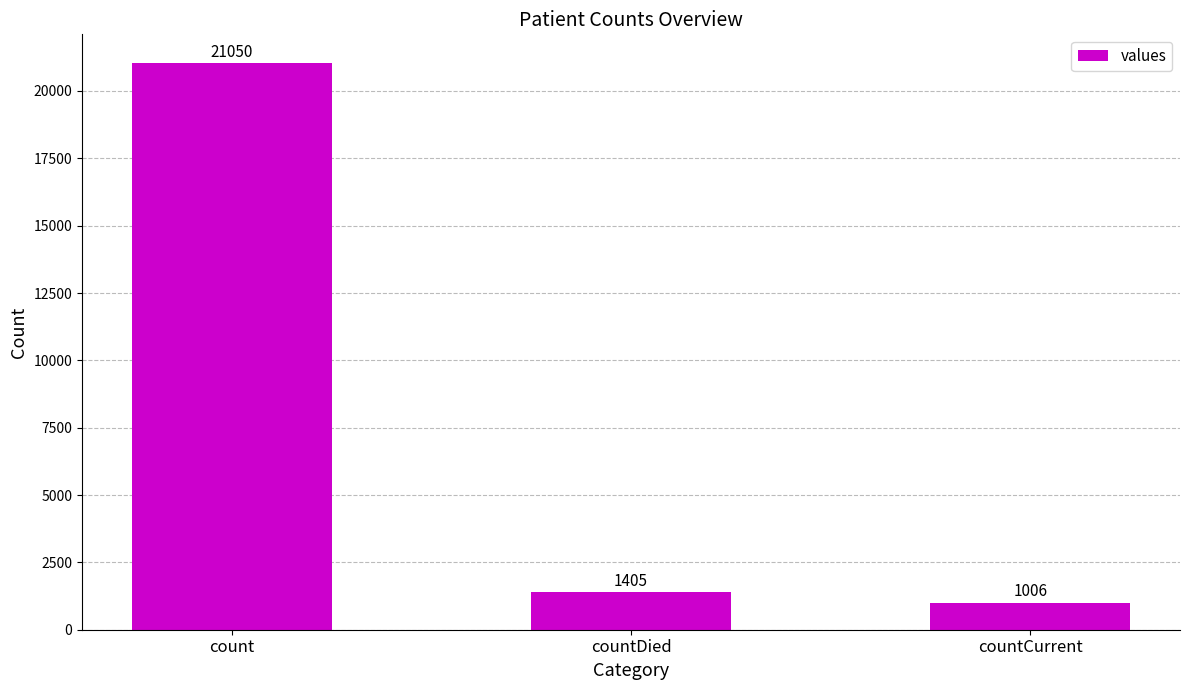

What is the sum of all values?

23461